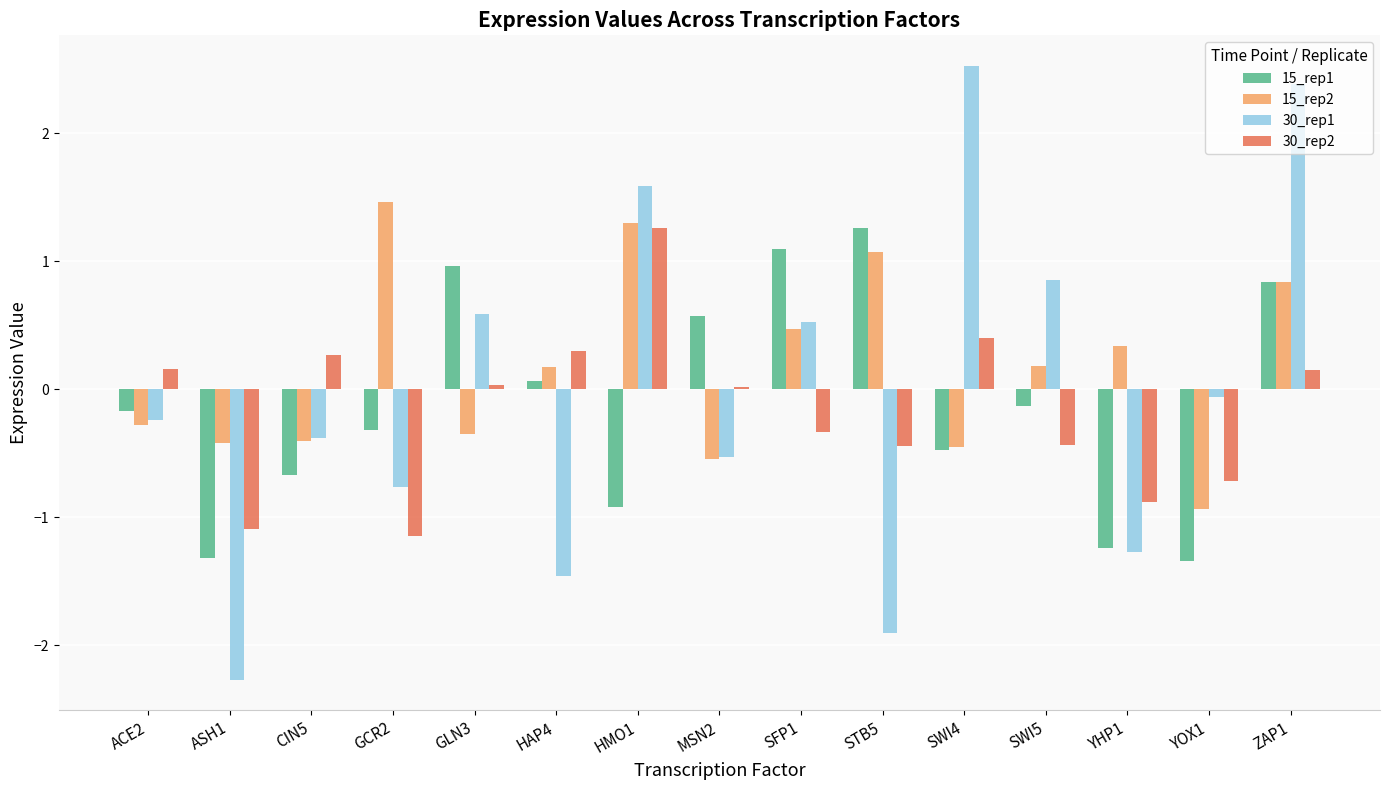

How many values in 15_rep2 are above zero?

8